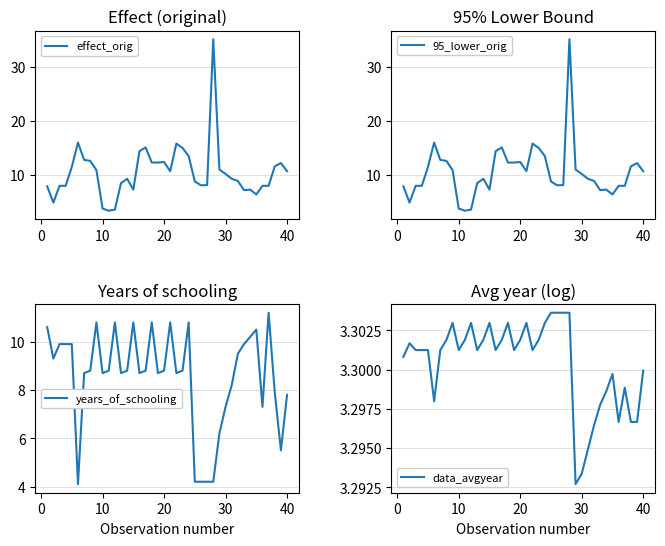

Which series has the largest range (max minus min)?

effect_orig